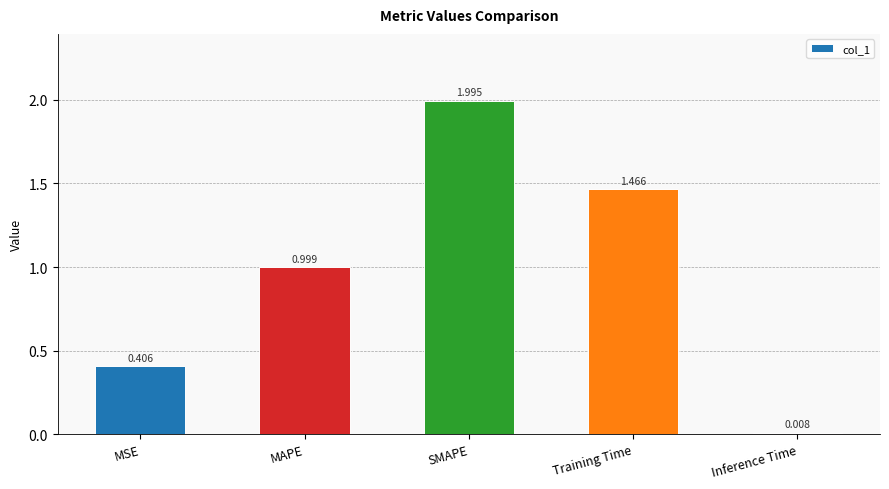

Does the chart contain stacked bars?

No